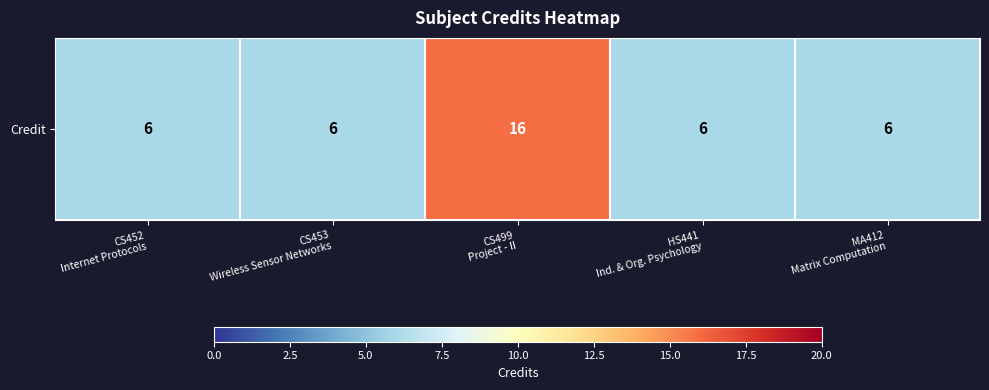

Which category has the highest value across all series?

CS499
Project - II